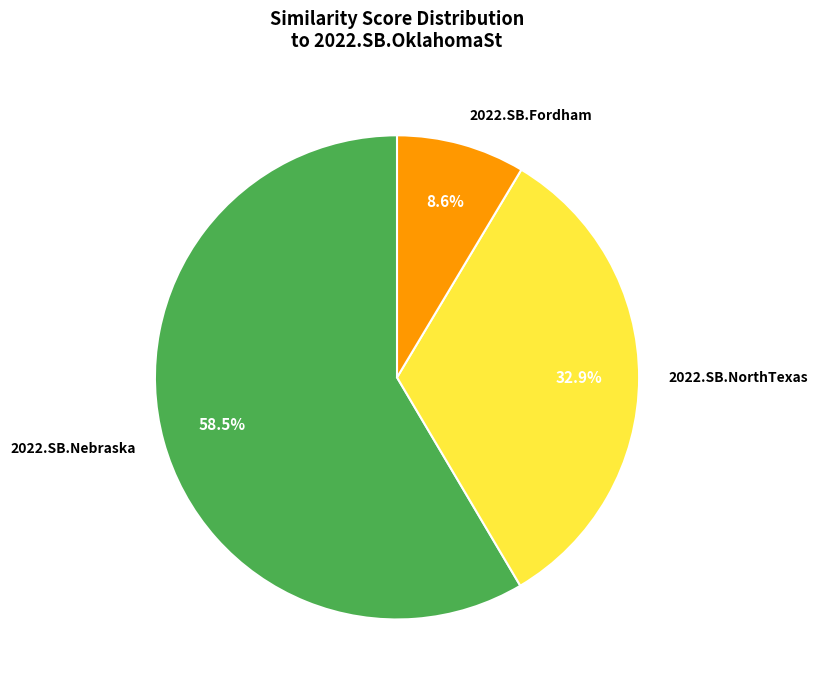

To the nearest percent, what portion does 2022.SB.Fordham represent?

9%